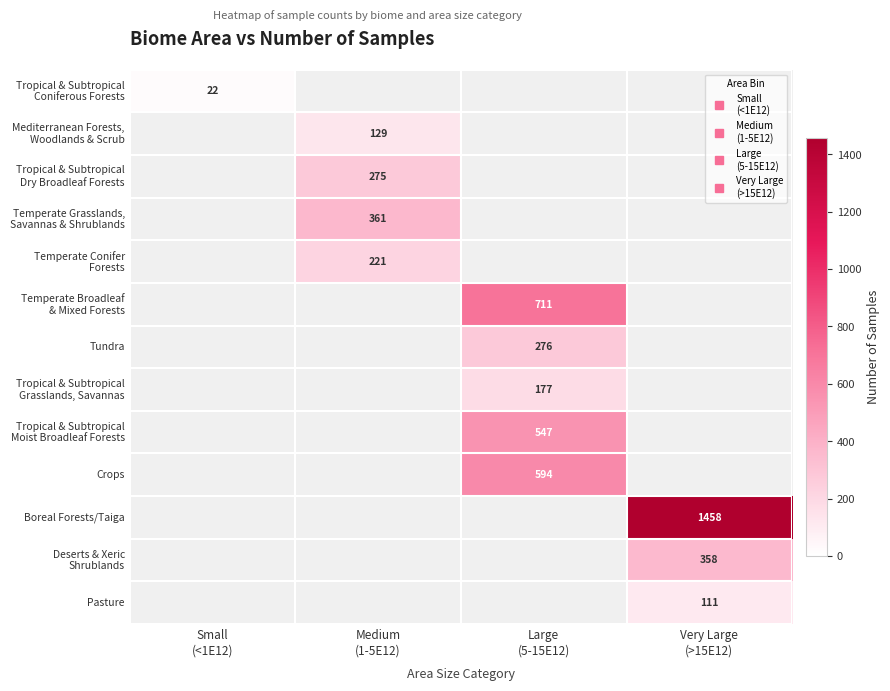

At which category does the chart reach its peak across all series?

Very Large
(>15E12)